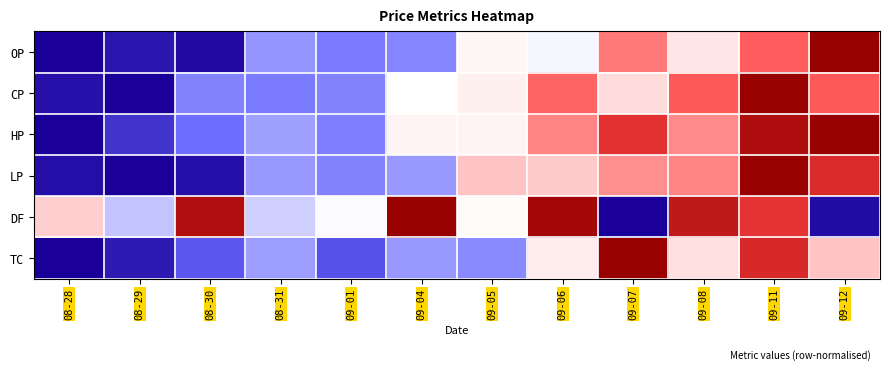

What is the total value across all series at 09-12?

4.3